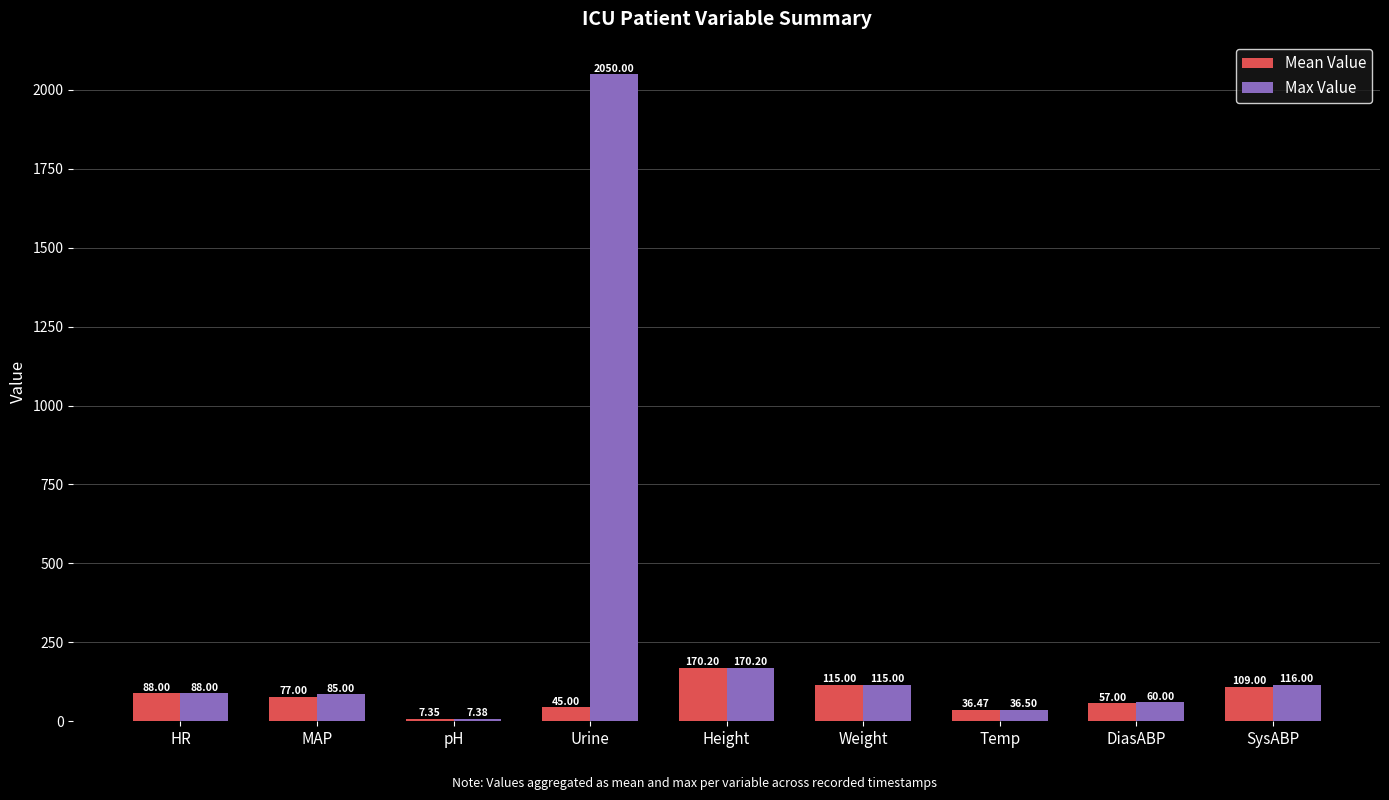

What is the total value across all series at MAP?

162.0